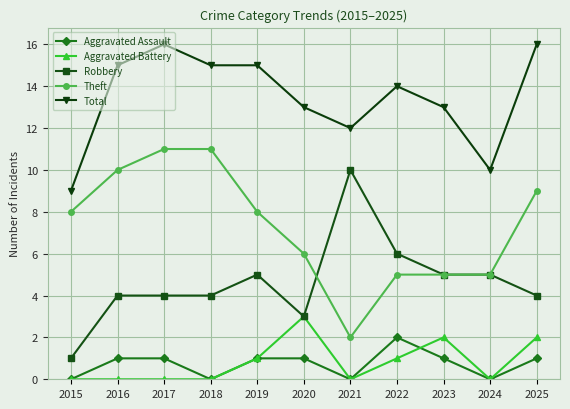

How many interior local valleys does the Aggravated Assault series have?

3